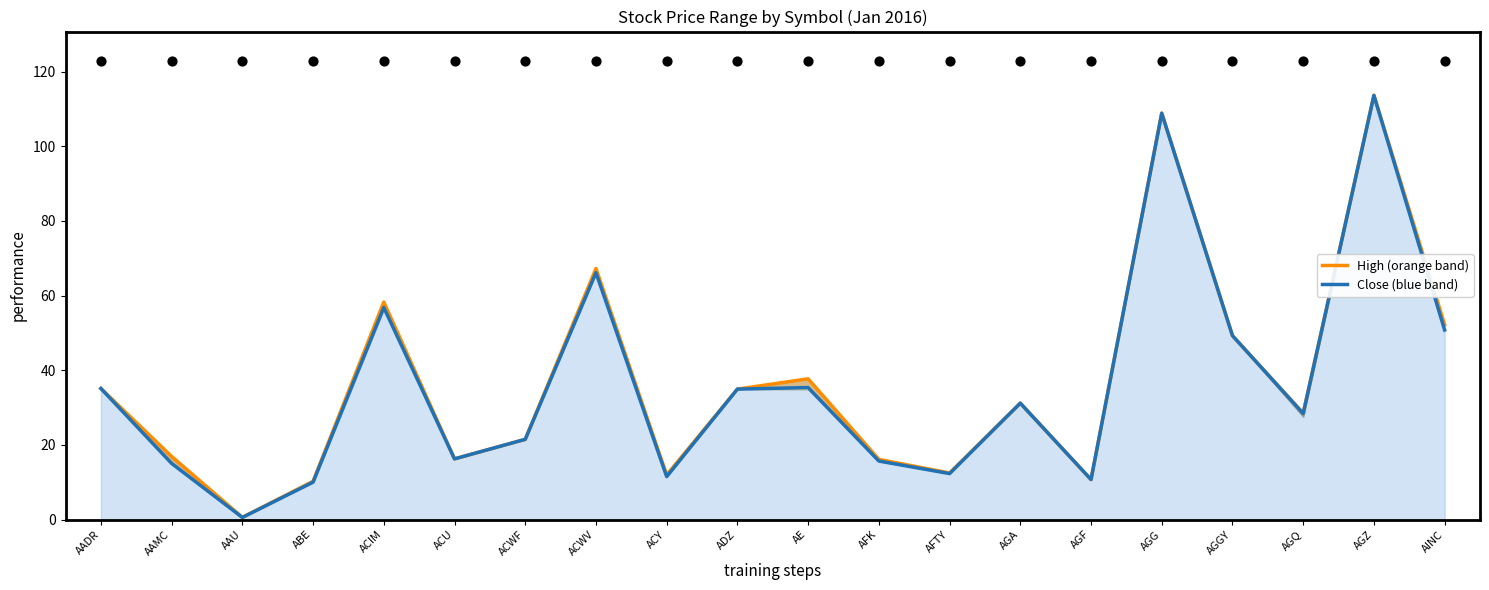

Which series has the widest spread of Y values?

High